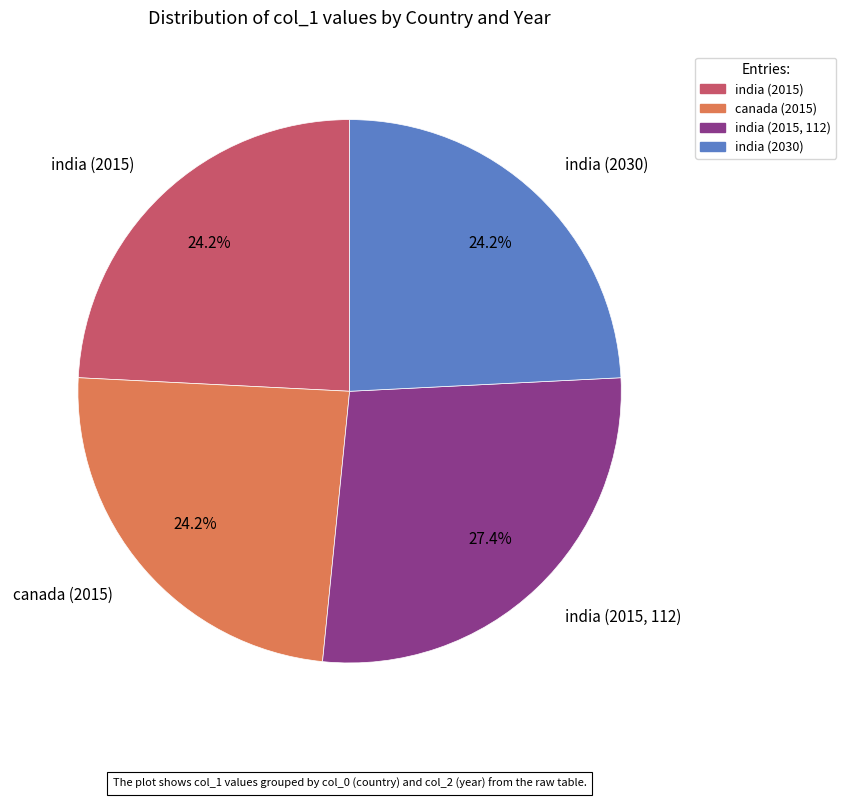

Does canada (2015) account for over 50% of the chart?

No